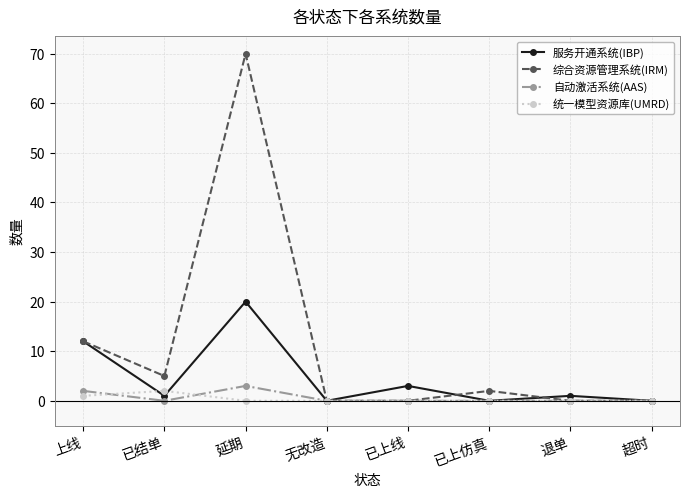

List the series in order of their peak value, highest first.

综合资源管理系统(IRM), 服务开通系统(IBP), 自动激活系统(AAS), 统一模型资源库(UMRD)